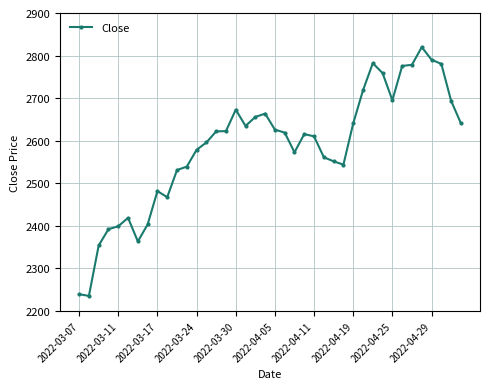

What is the sum of all values?

103446.5